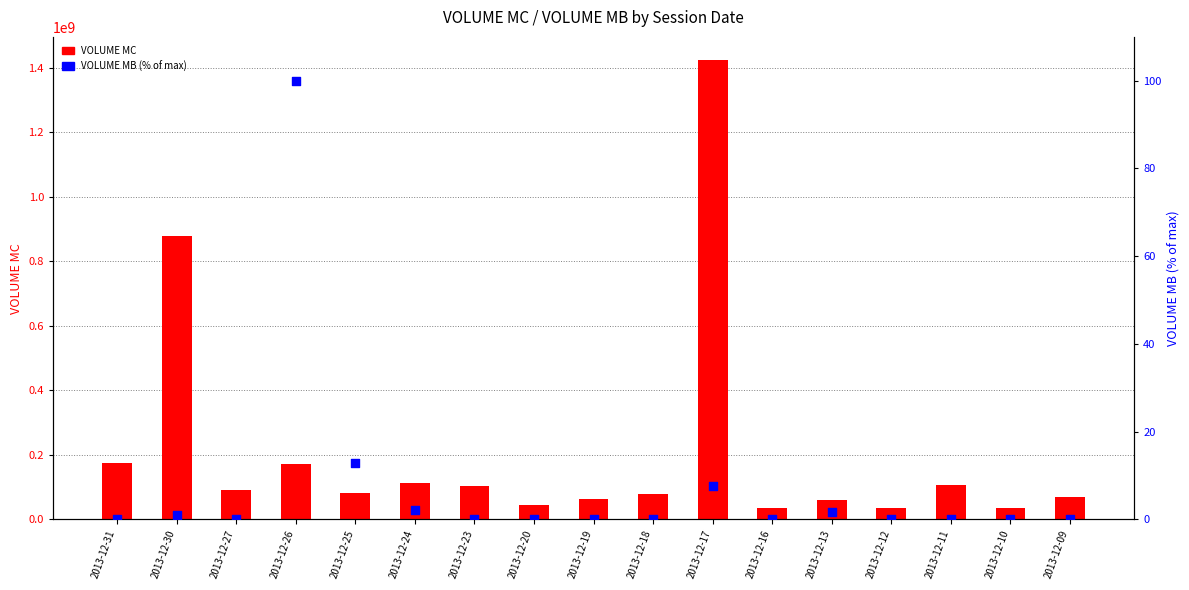

Which series reaches the maximum Y coordinate?

VOLUME MC